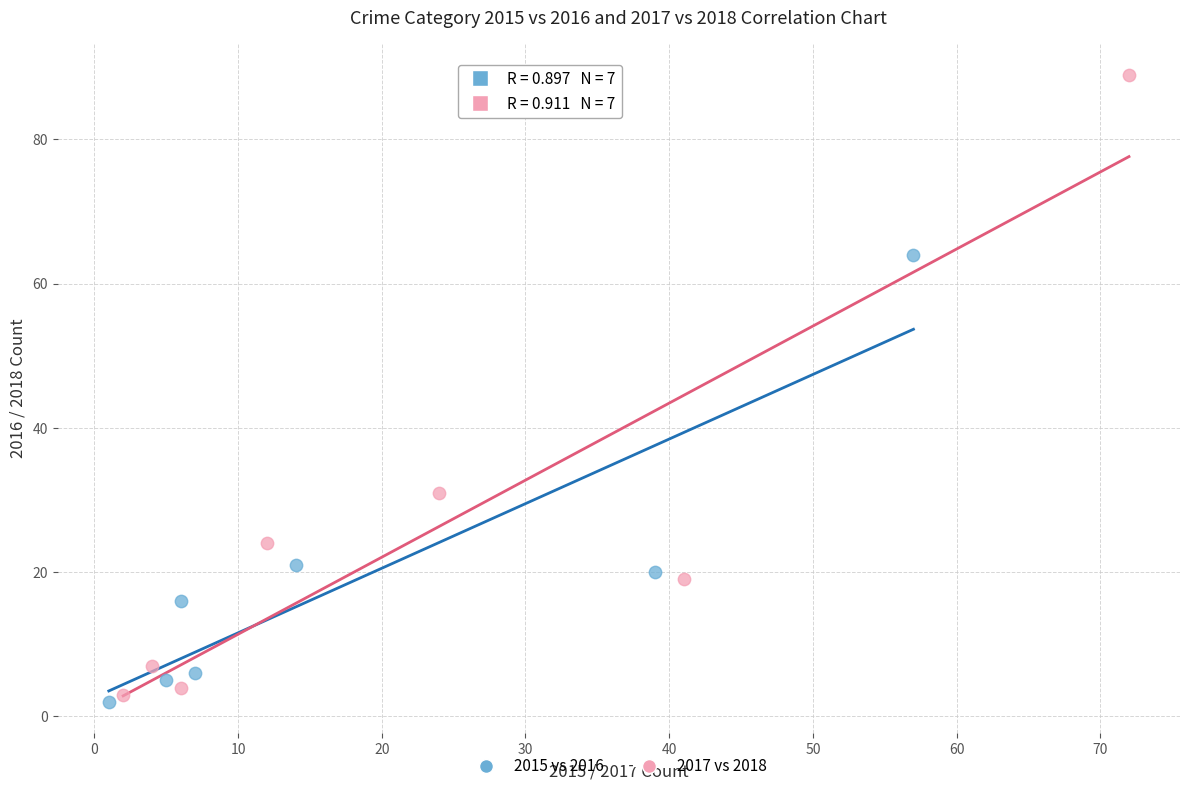

Which series contains the lowest Y value?

2015 vs 2016